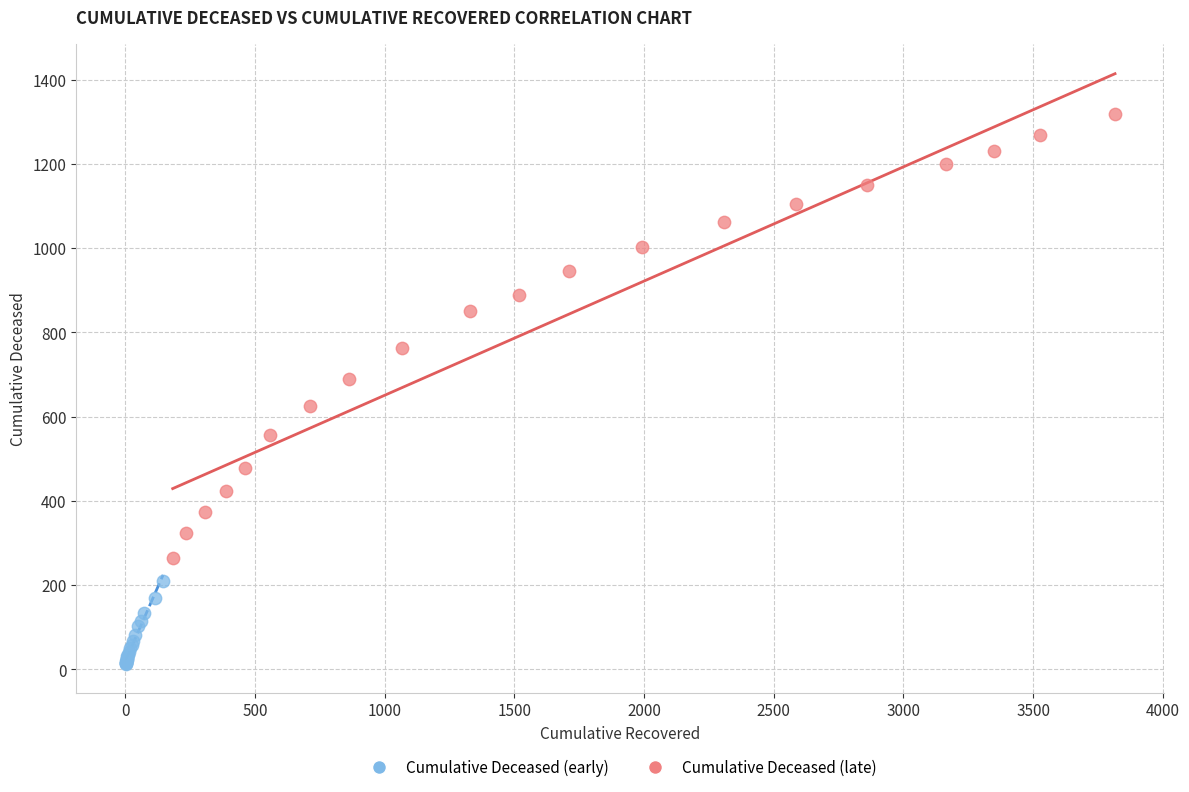

Which series has the widest spread of Y values?

Cumulative Deceased (late)